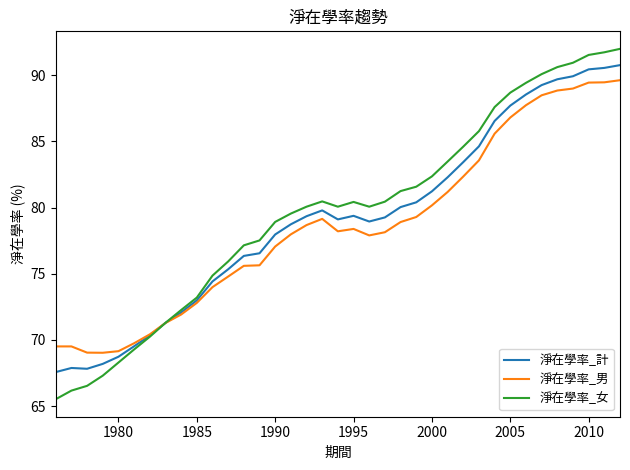

Which series has the widest spread of values?

淨在學率_女